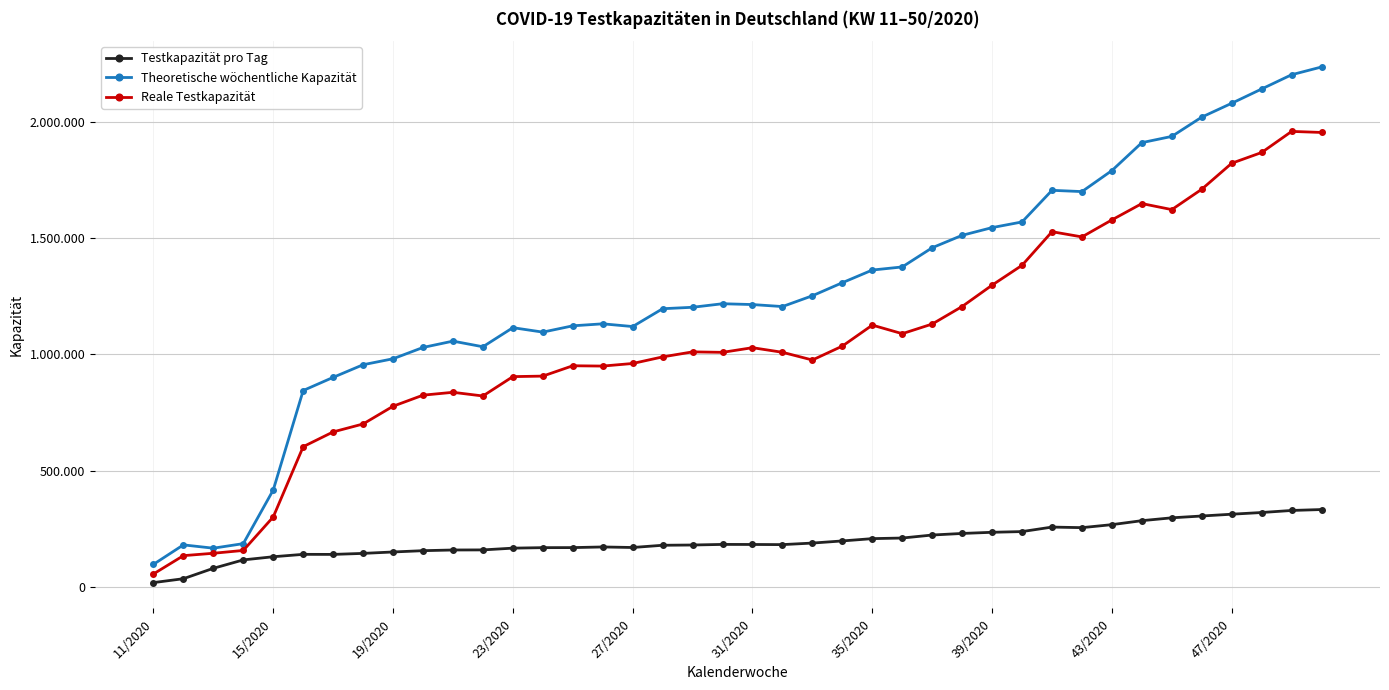

How many interior local peaks does the Reale Testkapazität series have?

8